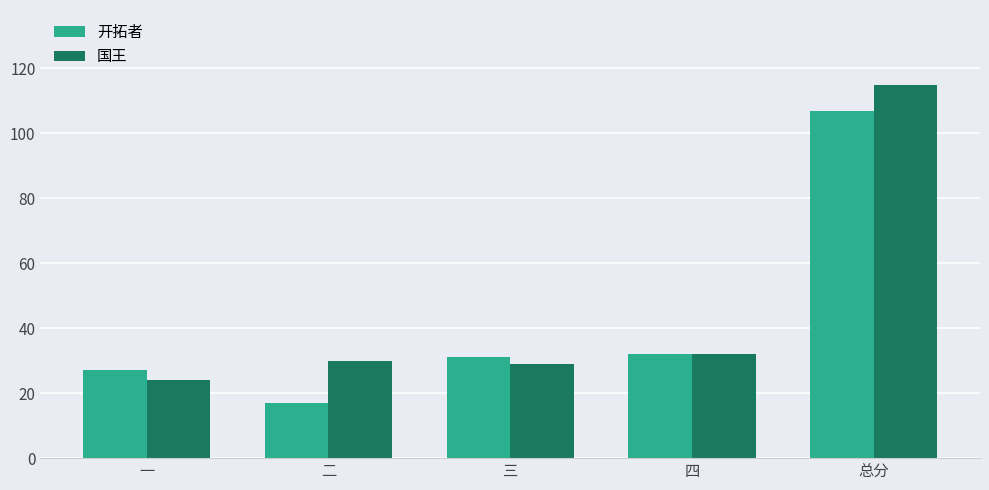

What is the label of the 1st bar from the left?

一